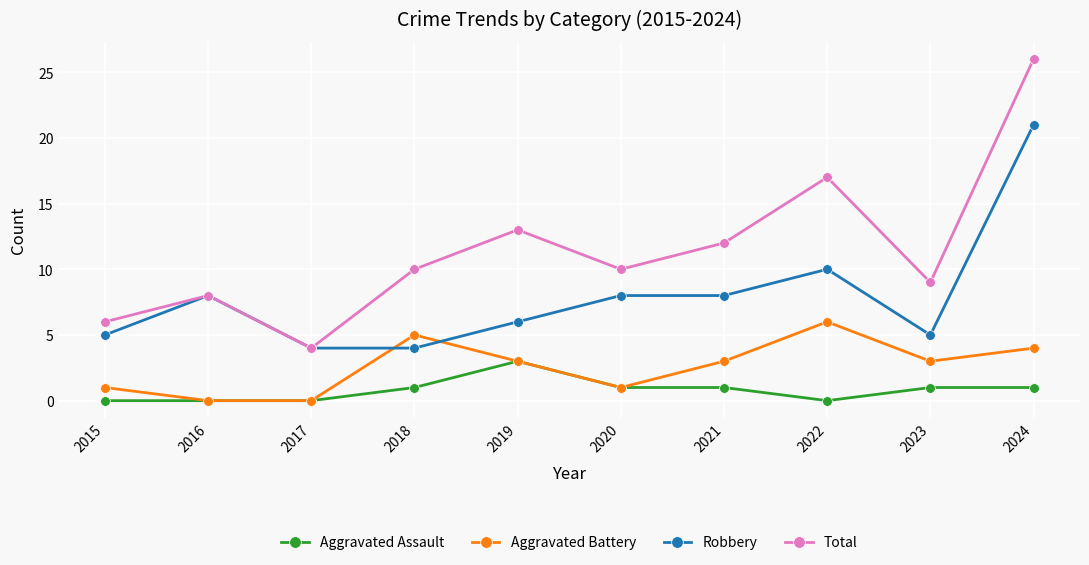

What is the difference between the second highest and minimum values in the Robbery series?

6